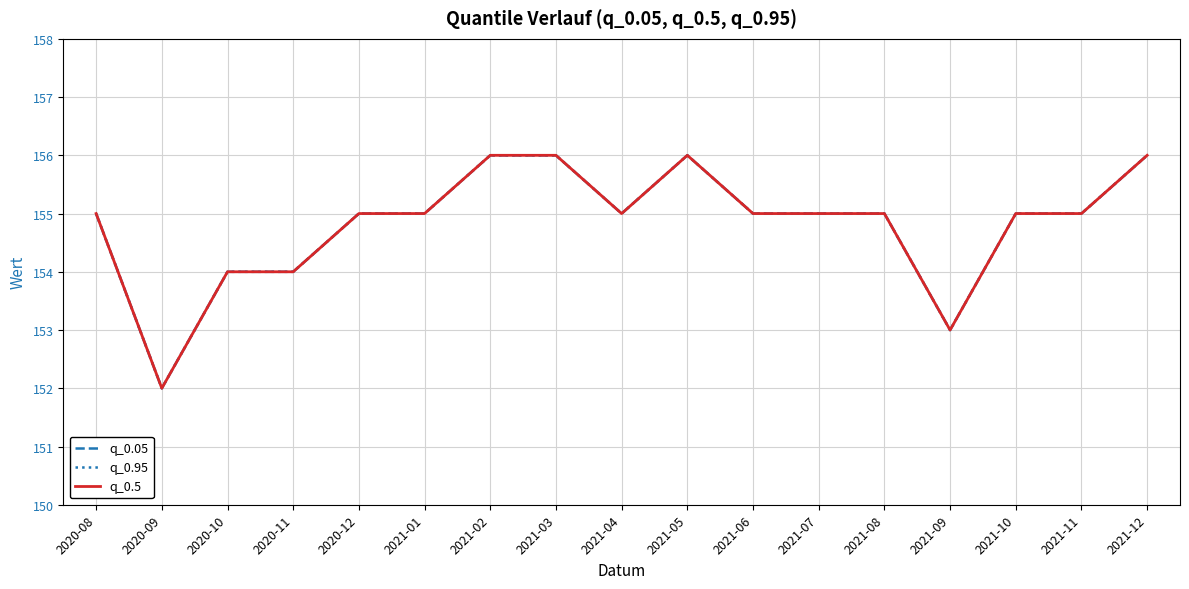

Is this an area chart (filled region under the line)?

No